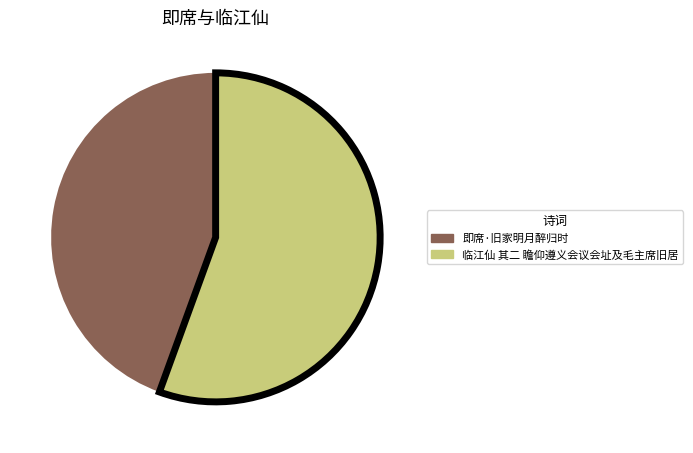

Rank the categories by value from lowest to highest.

即席·旧家明月醉归时, 临江仙 其二 瞻仰遵义会议会址及毛主席旧居